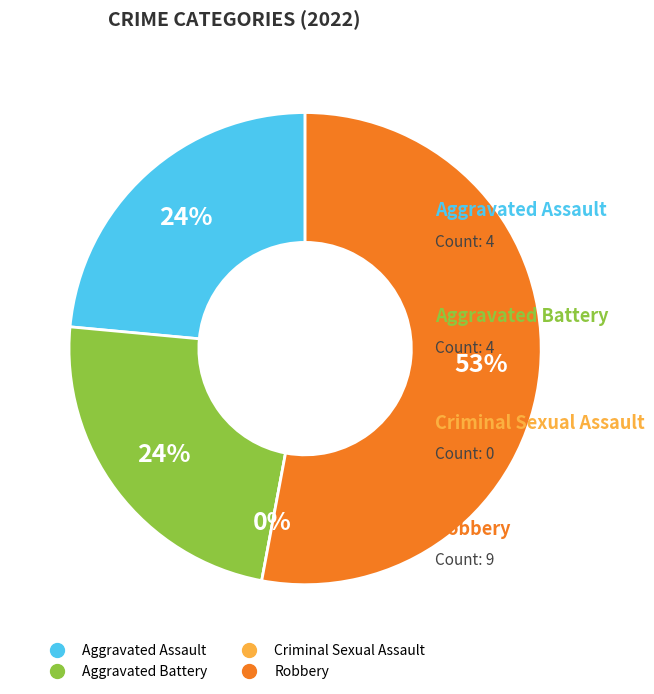

What is the largest slice in the pie chart?

Robbery